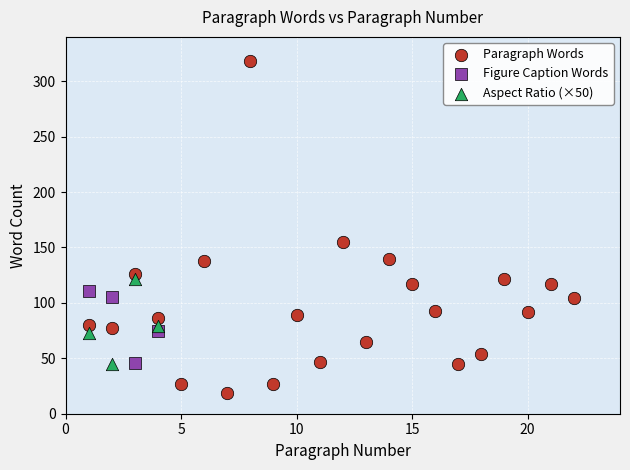

Which series contains the lowest Y value?

Paragraph Words